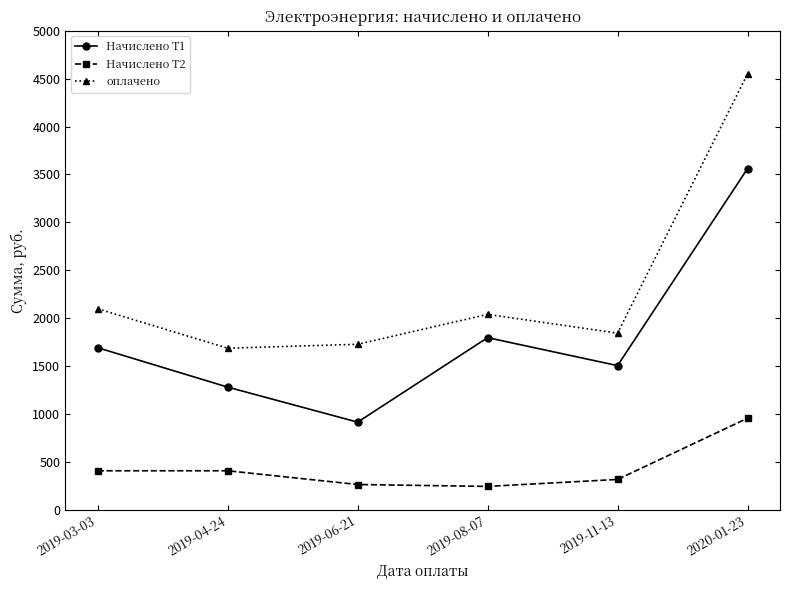

What is the total value across all series at 2020-01-23?

9065.1